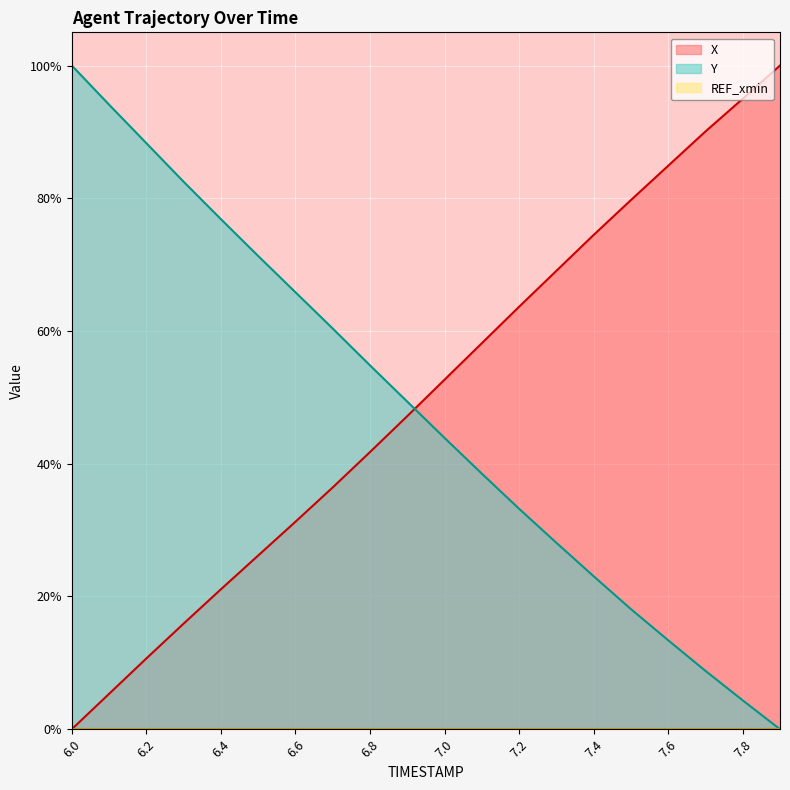

What is the average value of the Y series?

0.5